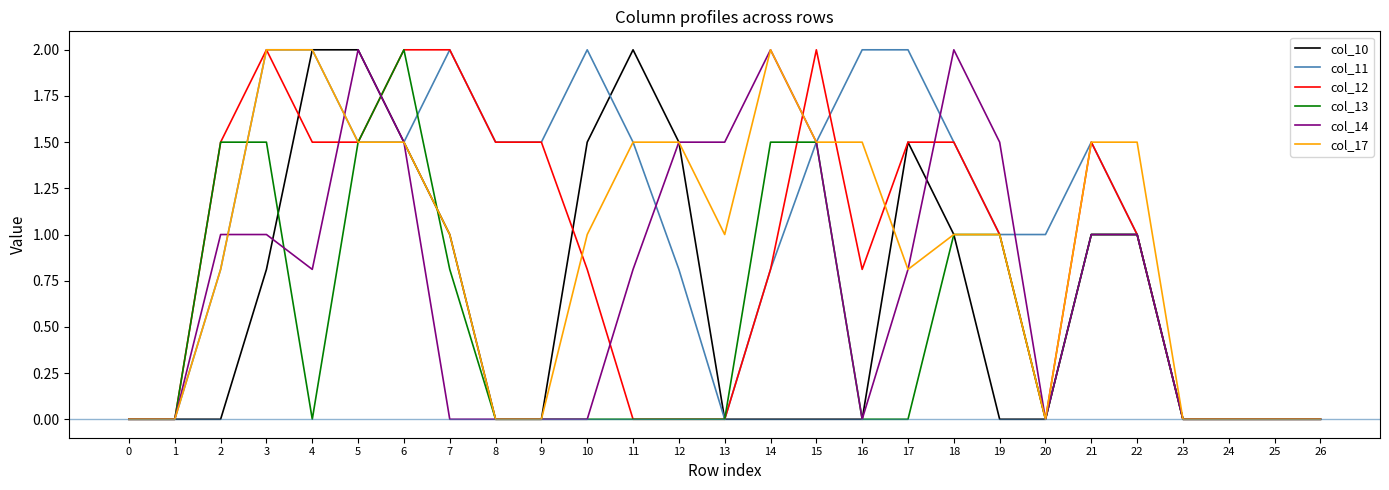

Is it true that col_10 equals 0.6 at 3?

False